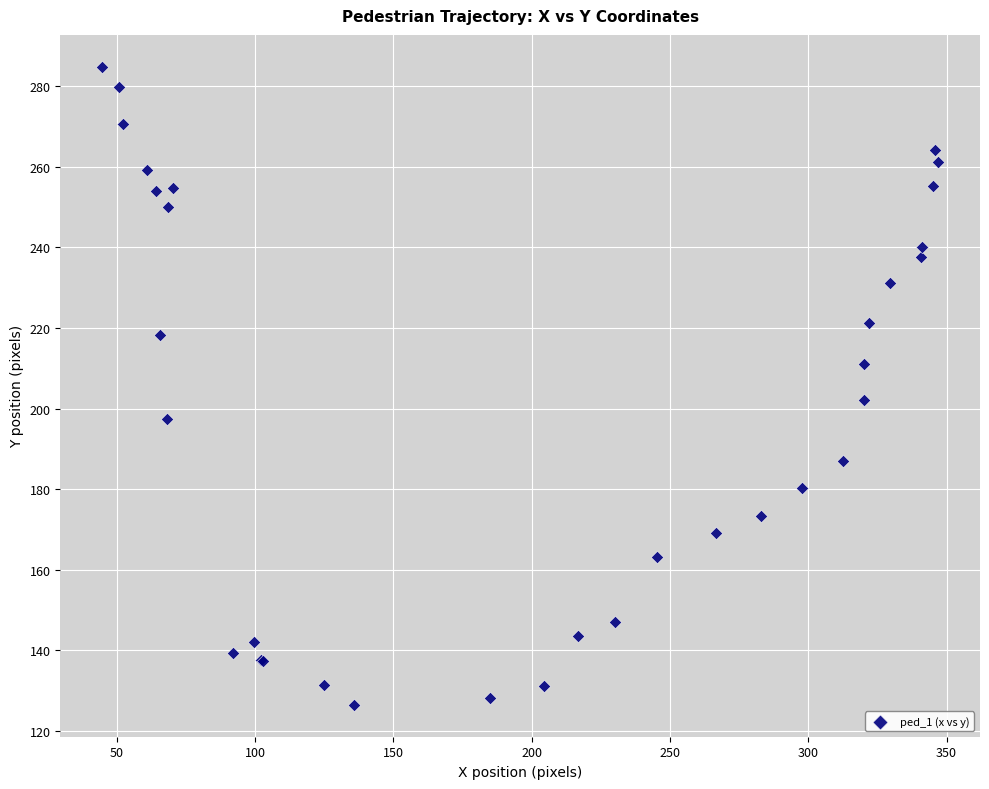

What Y value in the scatter plot is closest to 205?

202.2